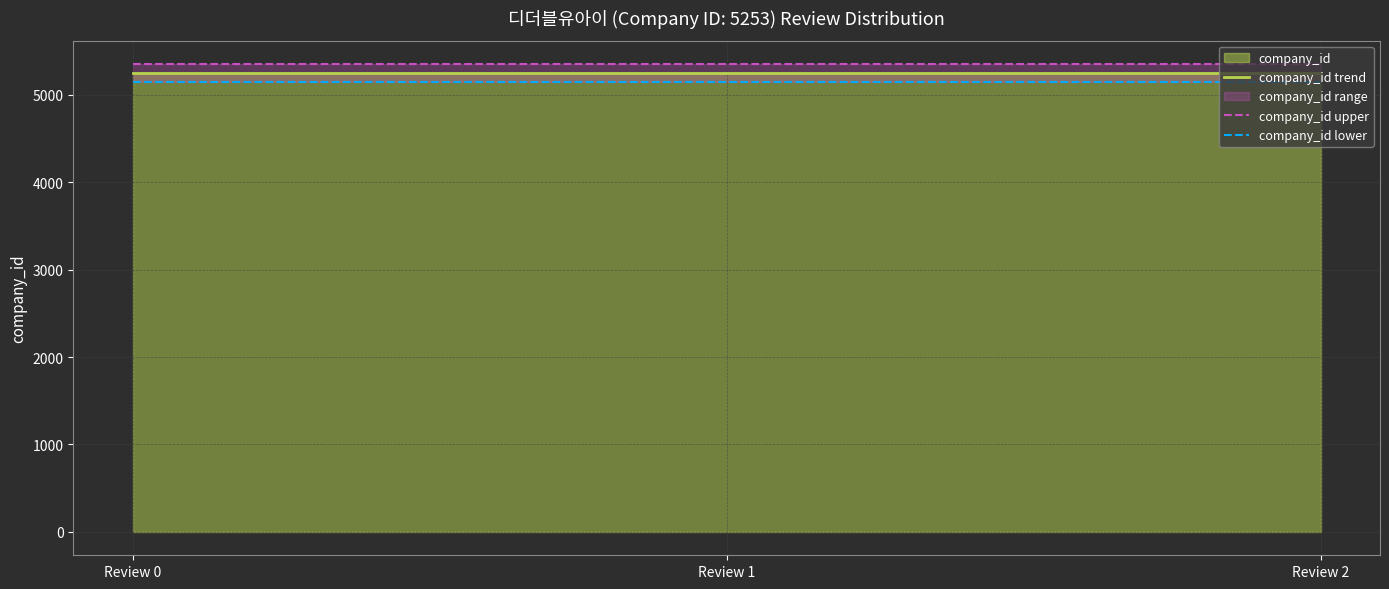

How many lines are shown in the chart?

3